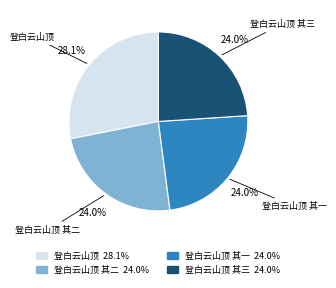

Is there any slice that represents more than half of the pie?

No